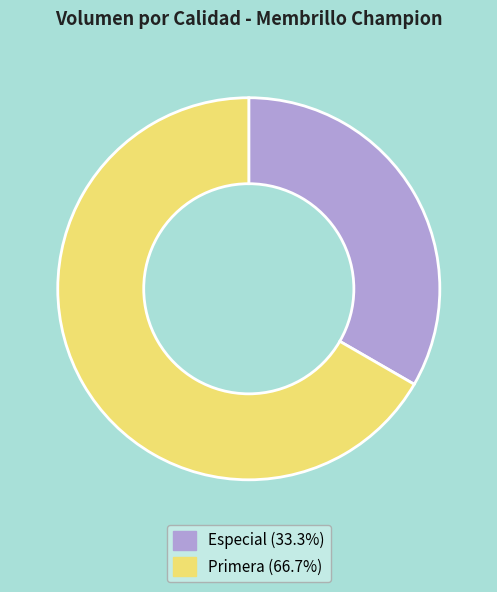

Does Primera represent more than half of the total?

Yes